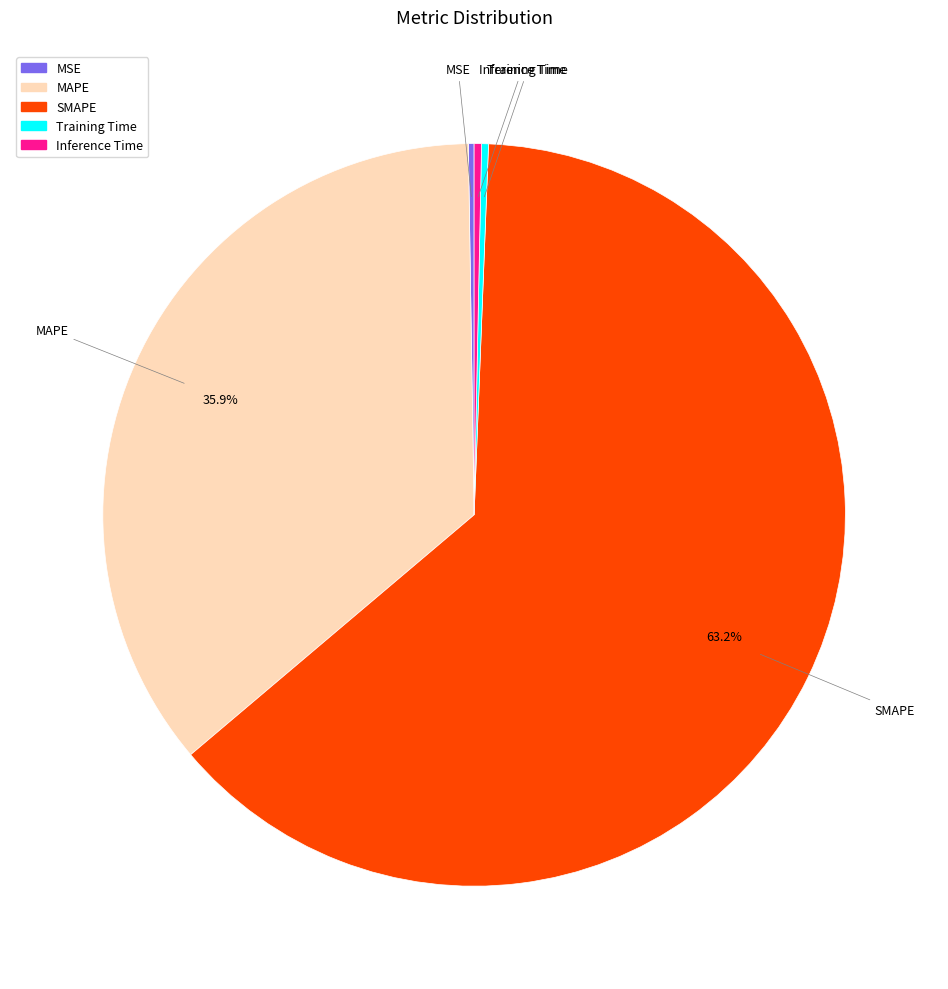

Which category has the biggest portion of the pie?

SMAPE